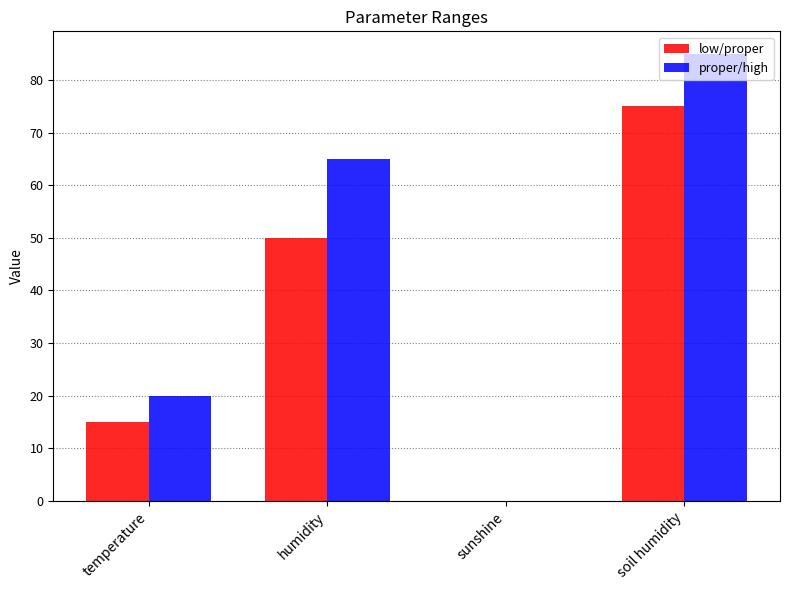

How many distinct data groups are displayed?

2